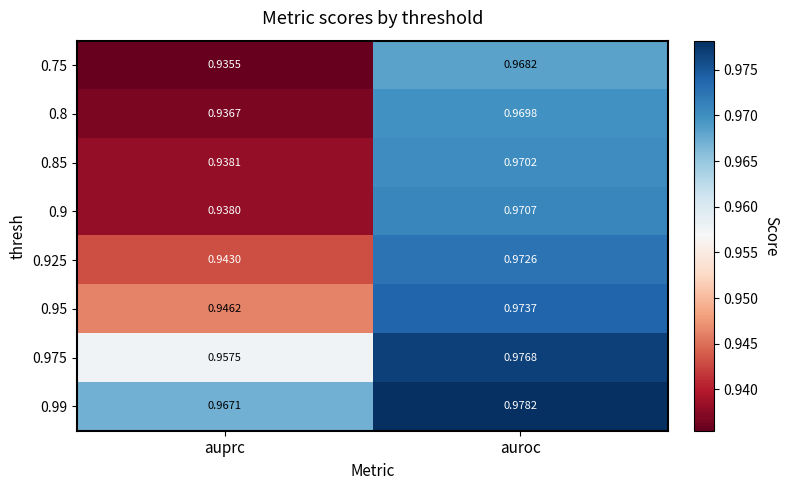

Which series has the largest total across all categories?

0.99